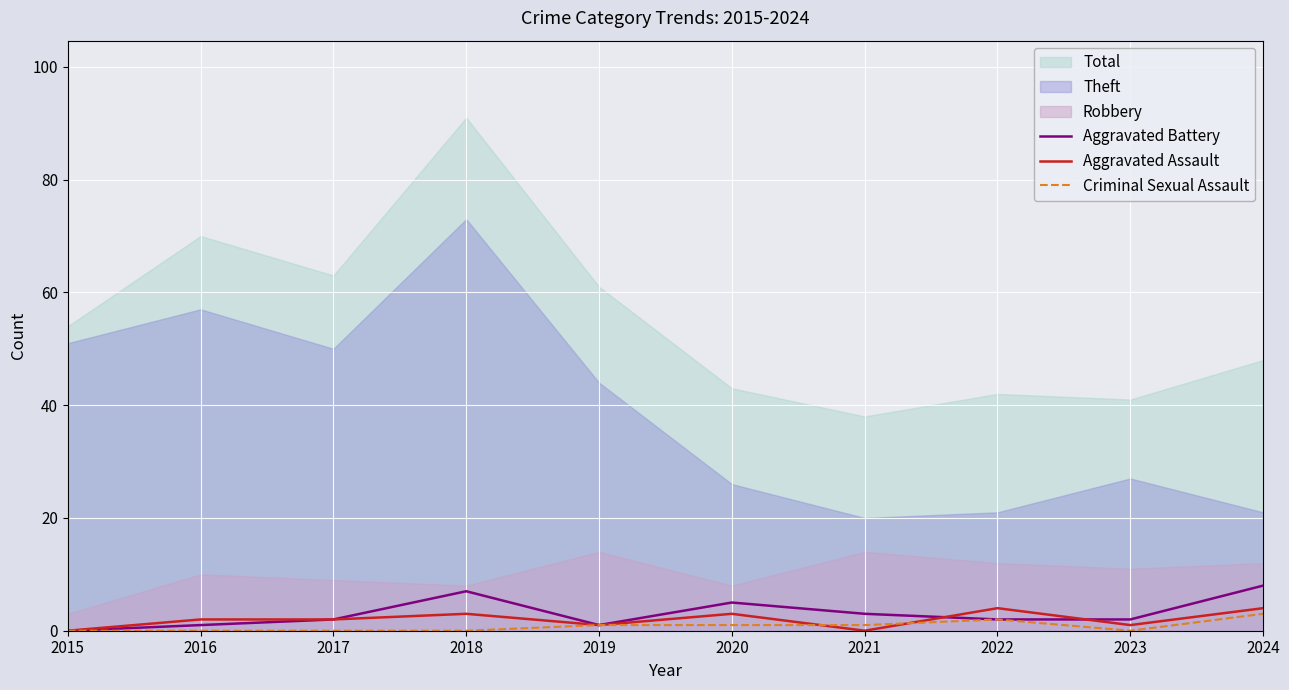

The value of Aggravated Battery at 2015 is 0. True or false?

True